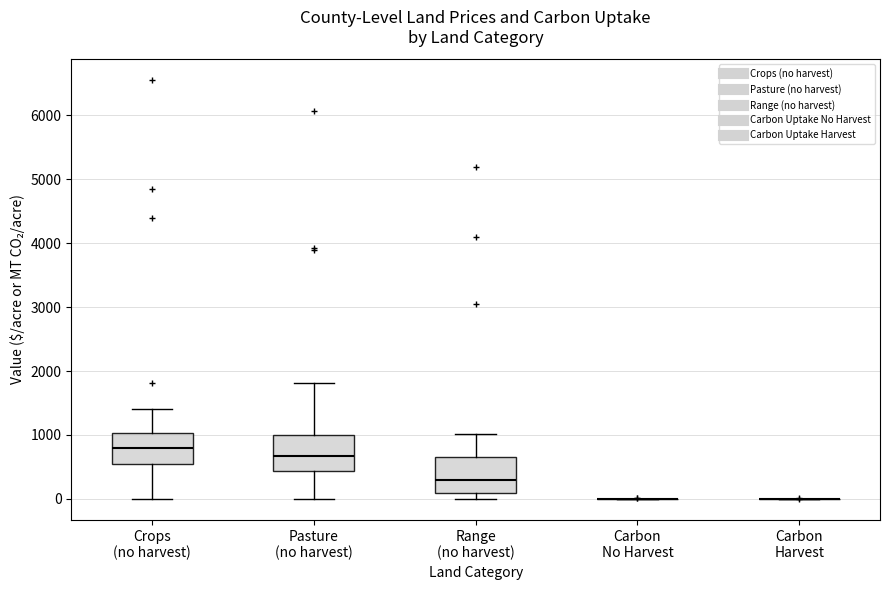

Reading left to right, transcribe this box plot: for each box, give where its median line is, the range the box spans, and where its two whiskers end, as read against the y-axis. The values are not printed on the chart, so give them approximately, as read against the axis.

Crops (no harvest): median 800, box 600 to 1000, whiskers 0 to 1400
Pasture (no harvest): median 700, box 400 to 1000, whiskers 0 to 1800
Range (no harvest): median 300, box 100 to 600, whiskers 0 to 1000
Carbon No Harvest: box collapsed to a line at 0, whiskers 0 to 0
Carbon Harvest: box collapsed to a line at 0, whiskers 0 to 0